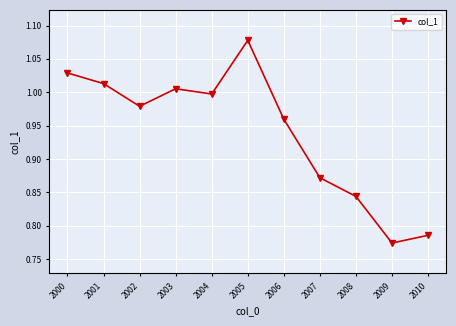

What is the difference between the maximum and minimum values?

0.3